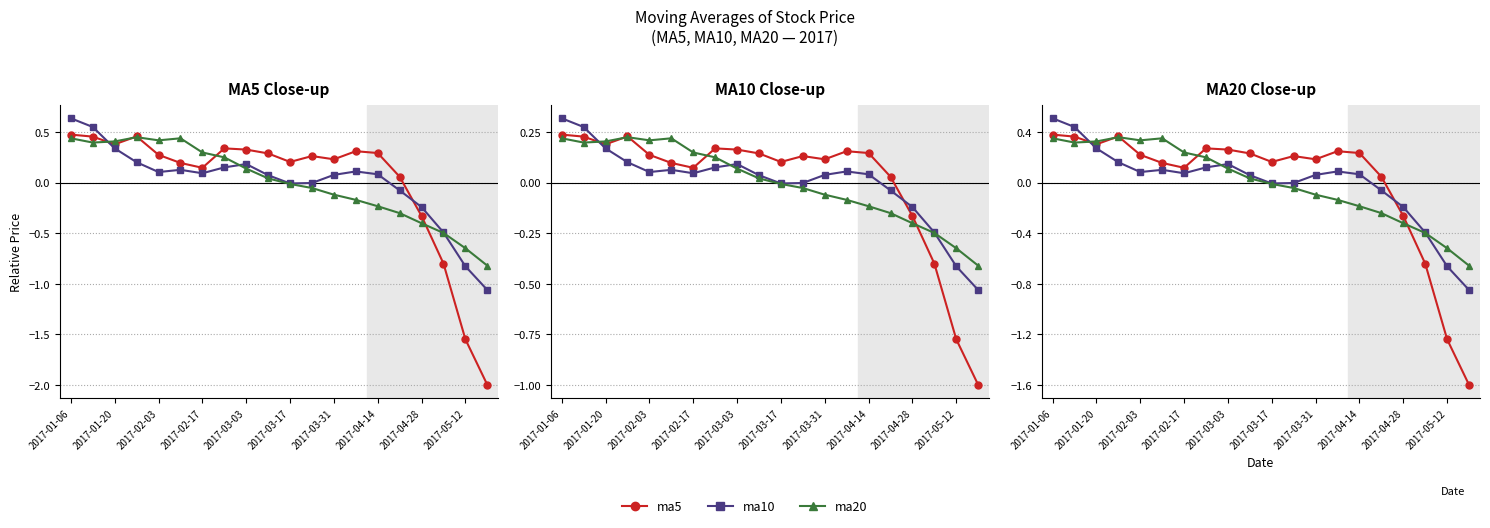

True or false: ma10 and ma5 intersect in this chart.

True